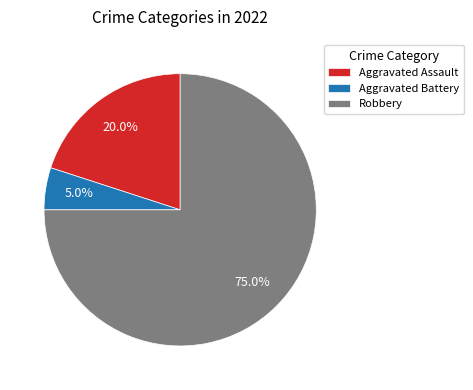

Combined, do Aggravated Assault and Aggravated Battery account for over 50%?

No